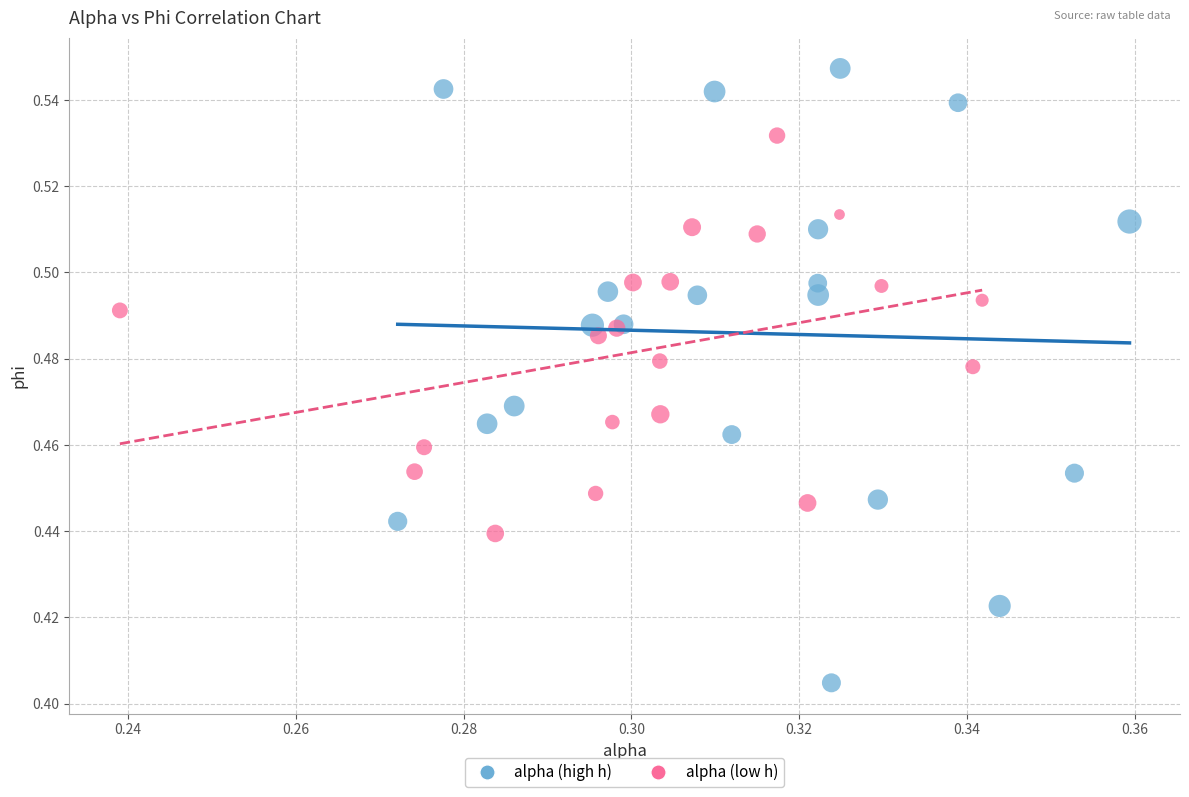

Which series has the widest spread of Y values?

alpha (high h)